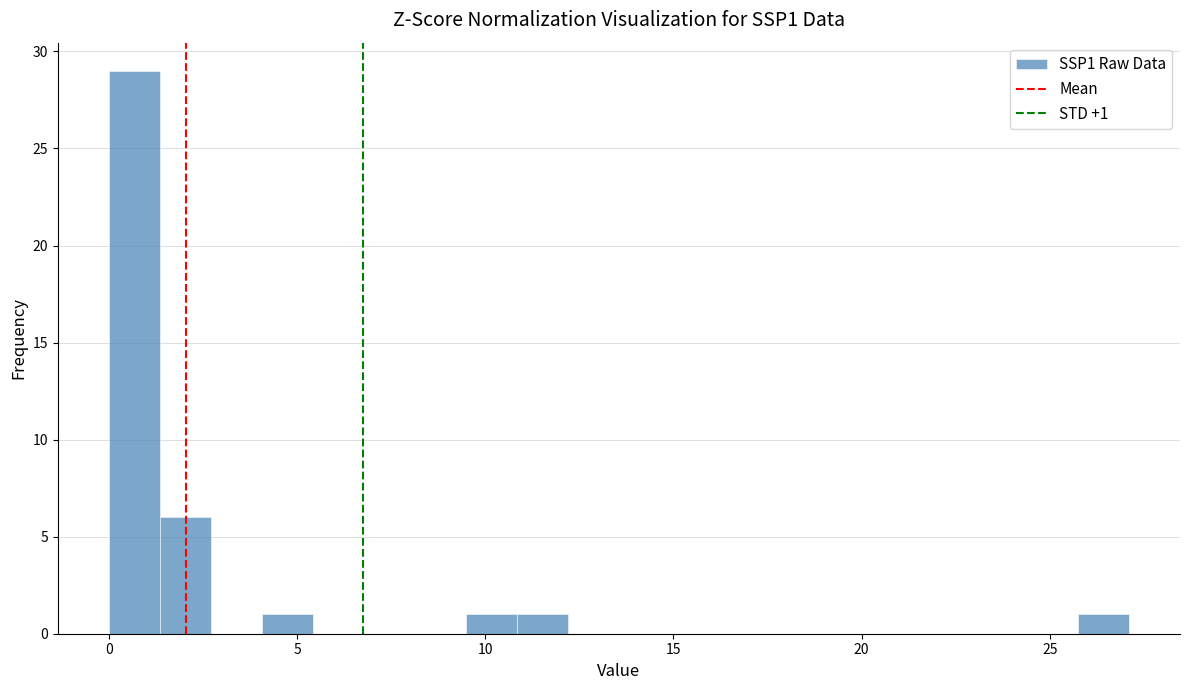

Read against the x-axis, roughly where is the centre of the tallest bar?

0.5